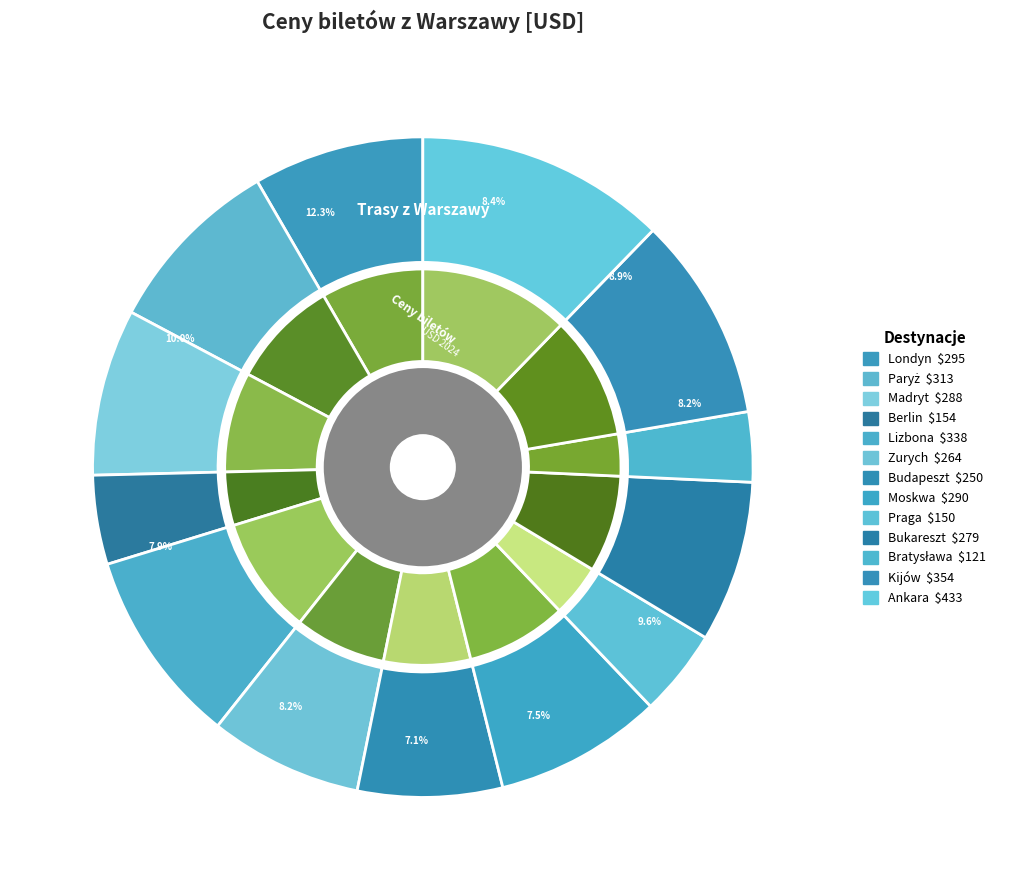

Which category has the smallest portion of the pie?

Bratysława